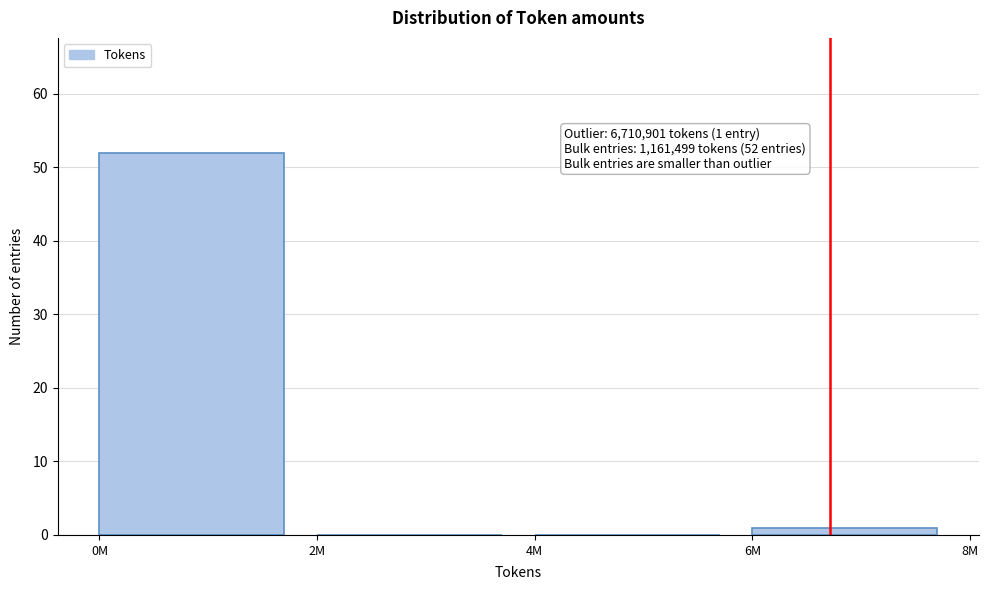

Reading left to right, what are all the values shown in this chart?

0M=52	2M=0	4M=0	6M=1